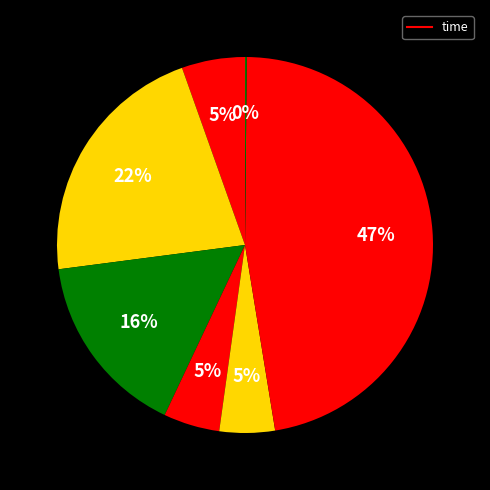

To the nearest percent, what is the difference between the largest and smallest slice percentages?

47%